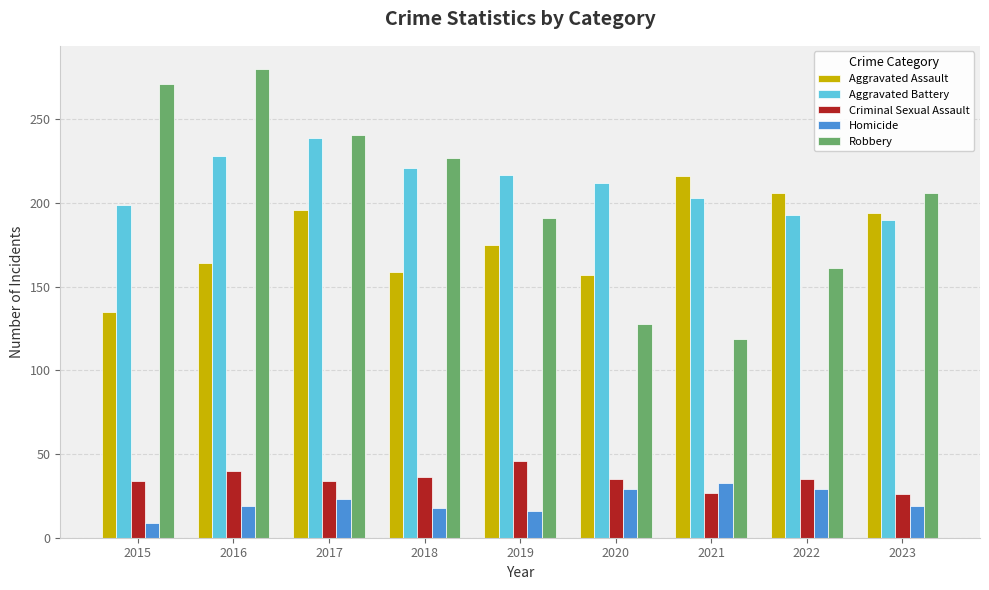

What is the minimum value for Homicide?

9